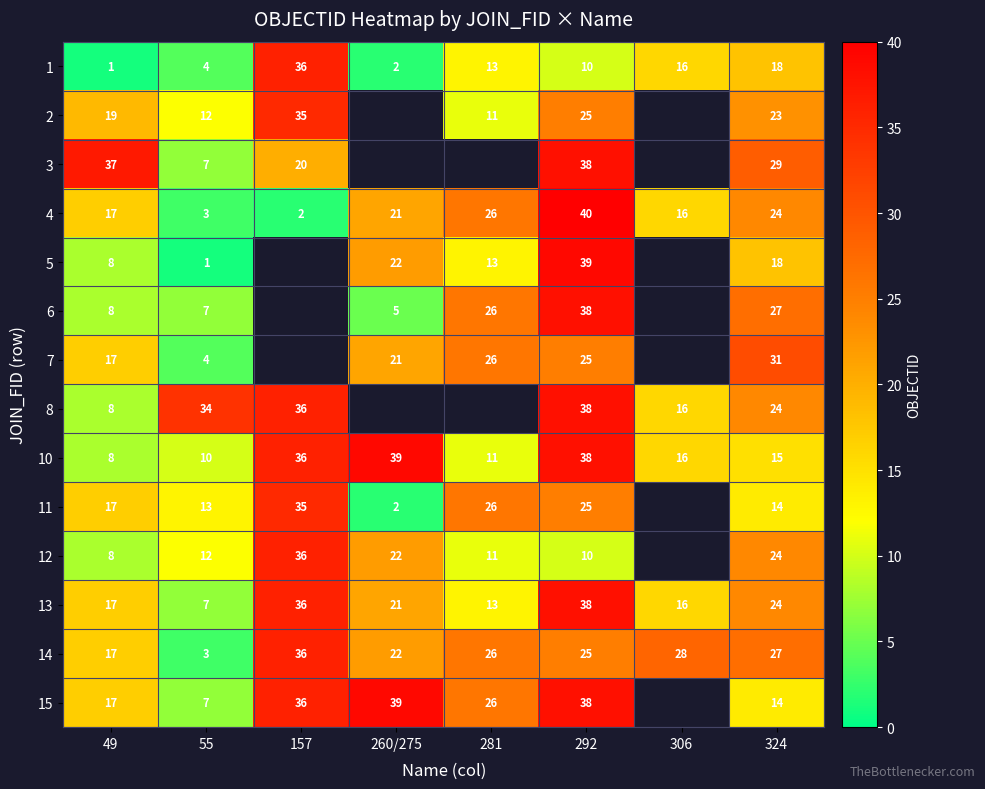

Count the number of categories in the chart.

8